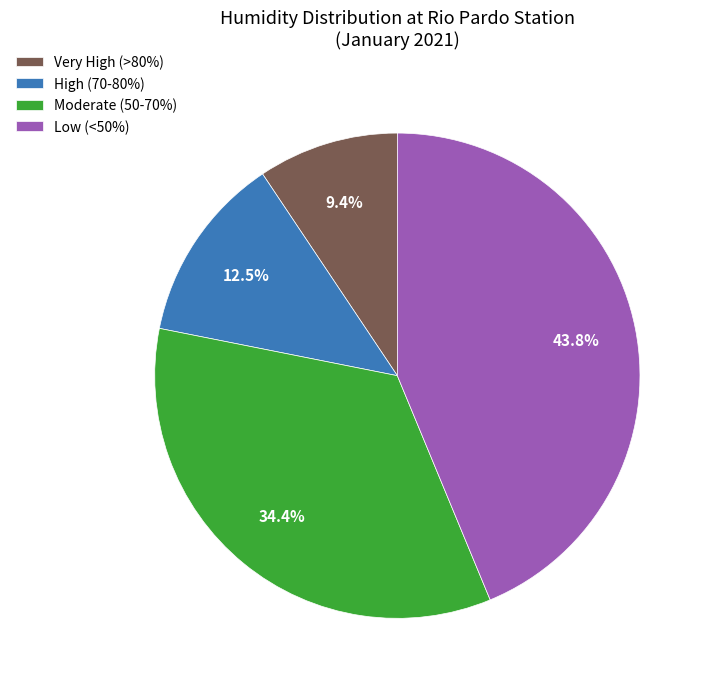

Which slice is the largest?

Low (<50%)